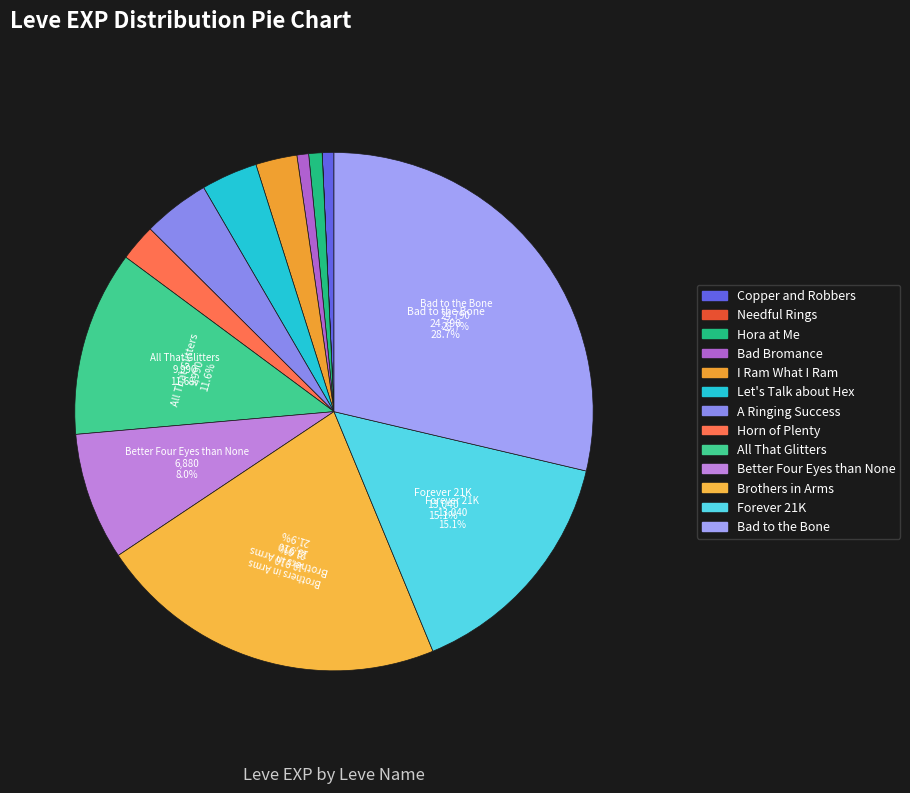

How many segments does this pie chart have?

13